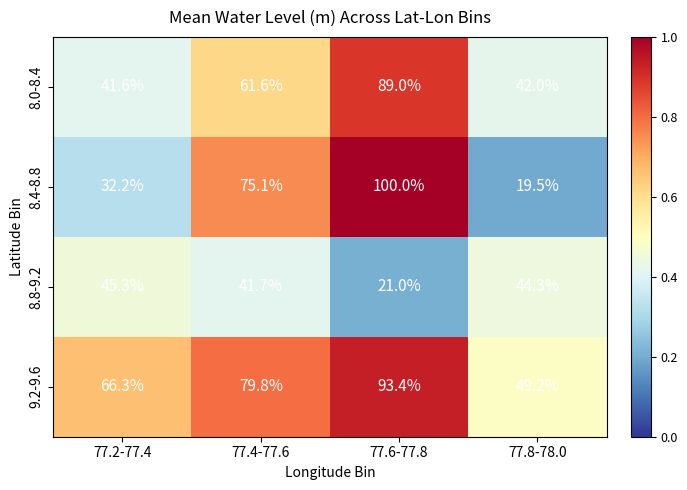

Between 77.6-77.8 and 77.8-78.0, which series saw the biggest shift?

8.4-8.8